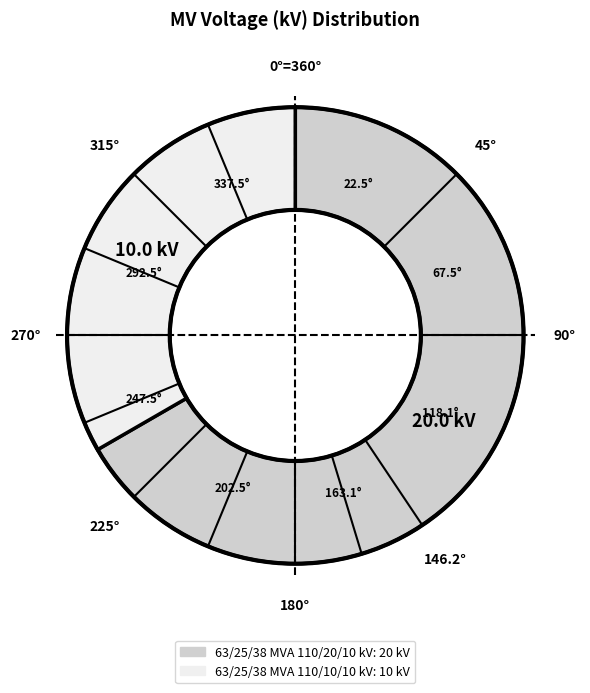

Is the sum of 63/25/38 MVA 110/10/10 kV and 63/25/38 MVA 110/20/10 kV greater than half?

Yes